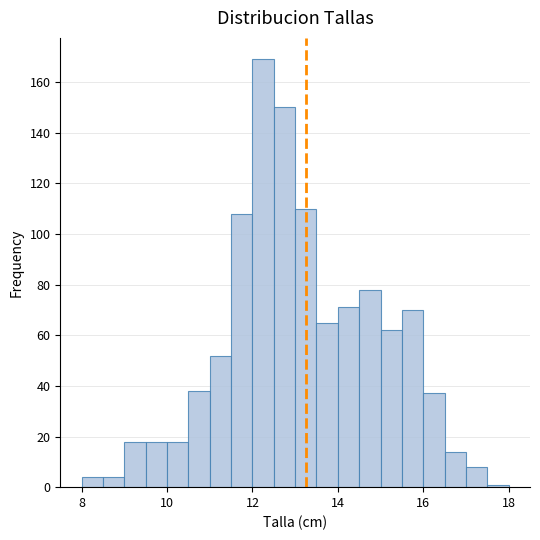

Around what value on the x-axis is the tallest bar? Give the approximate position of its centre, as read against the axis.

12.2